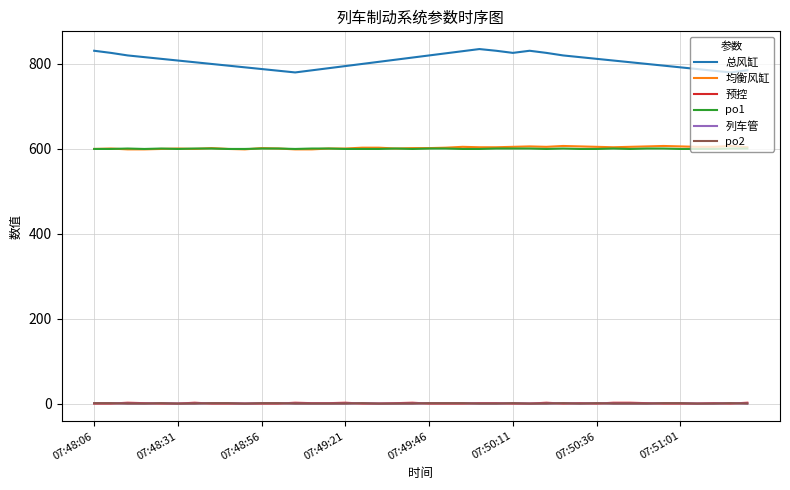

Does the chart display data point markers on the line(s)?

No